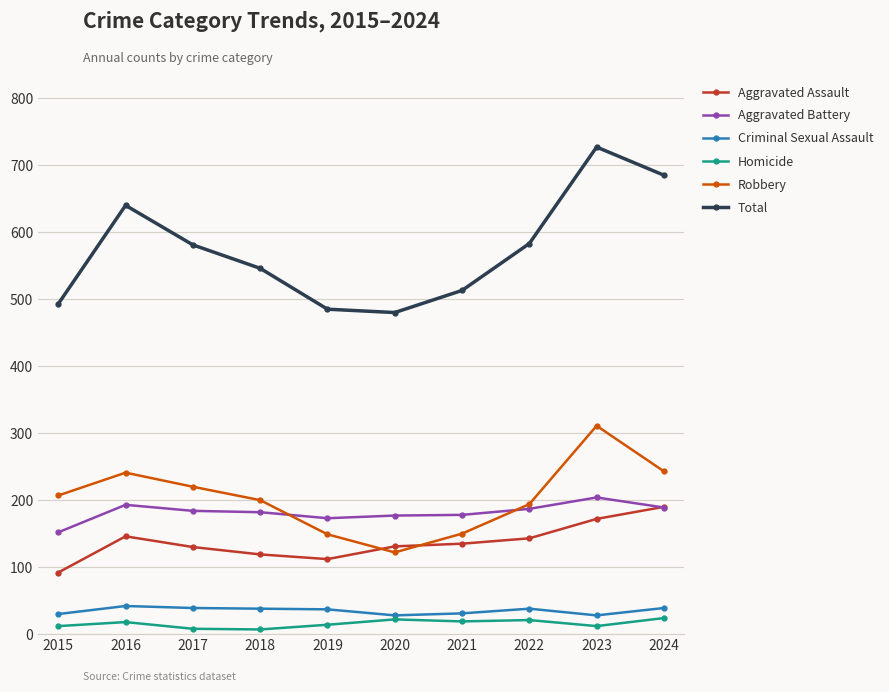

Which category has the lowest value in the Robbery series?

2020